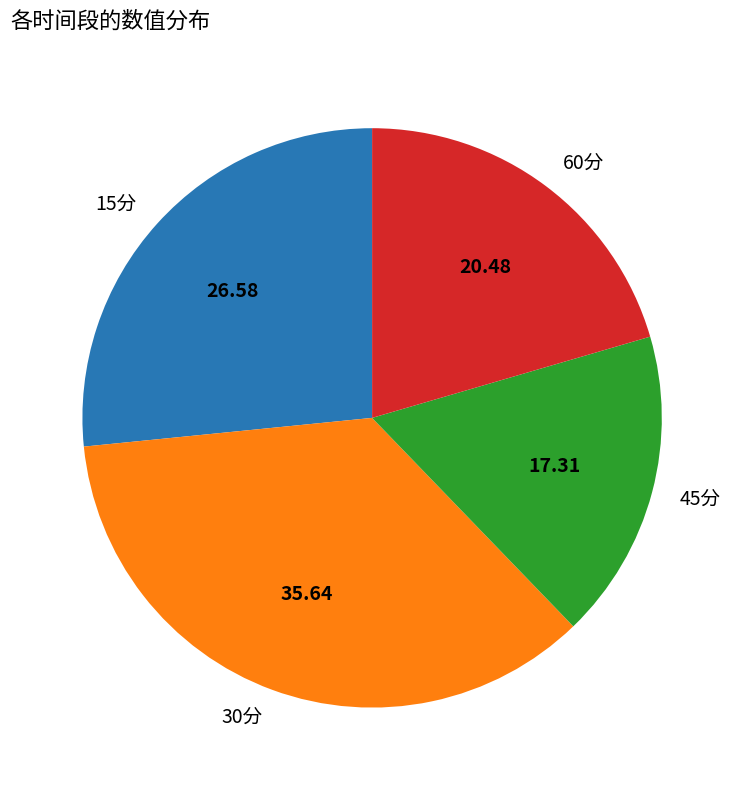

Which has a higher value, 45分 or 30分?

30分